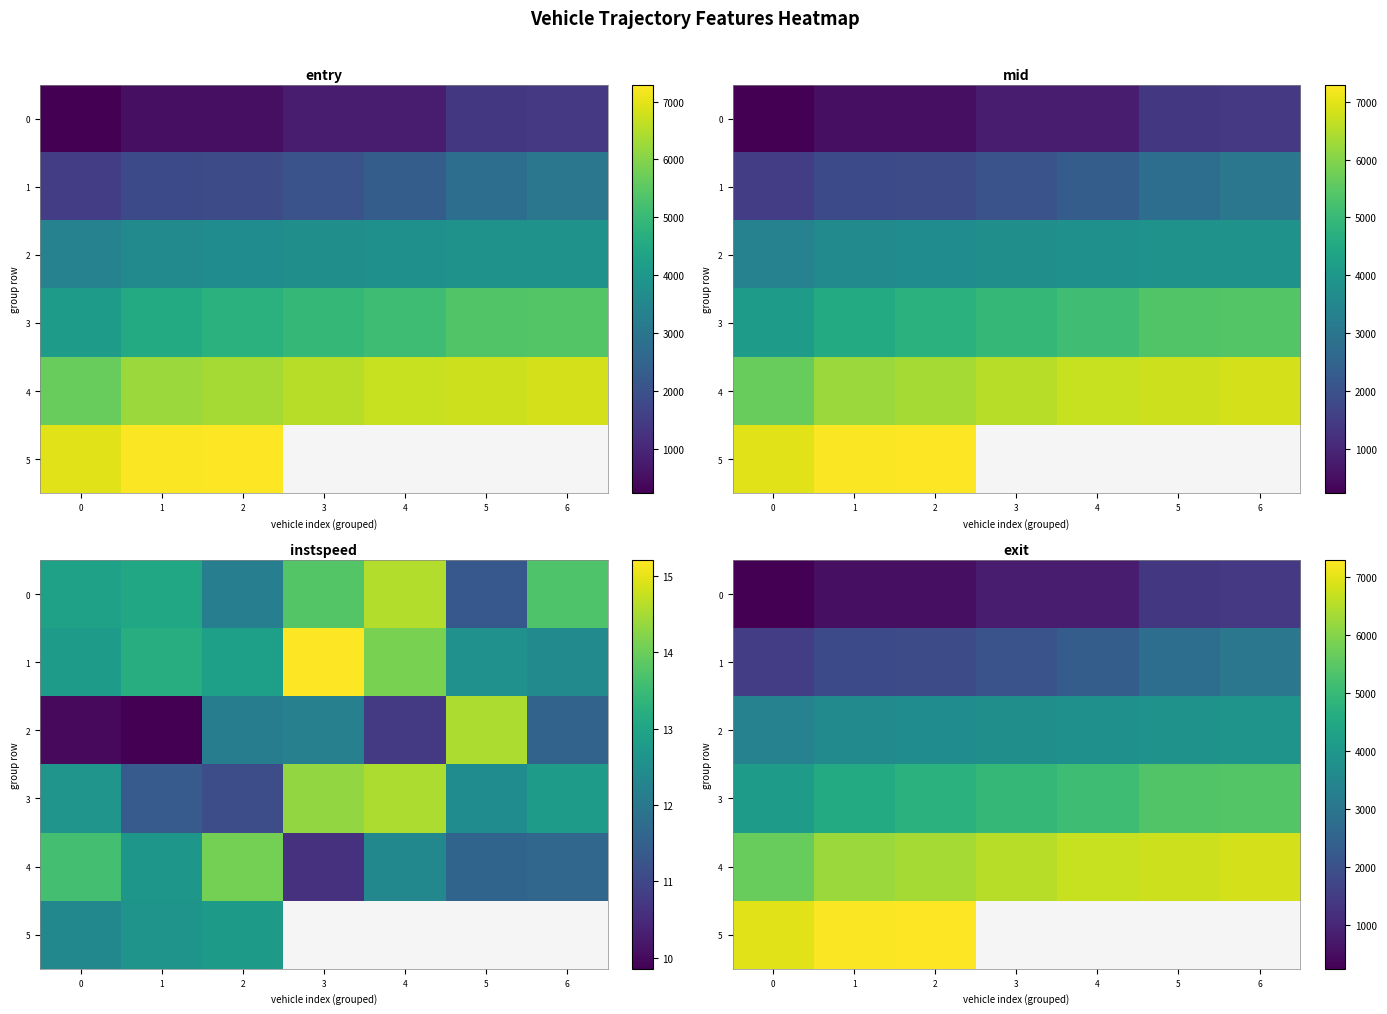

What is the difference between the 2 values at 6 and 4?

102.8